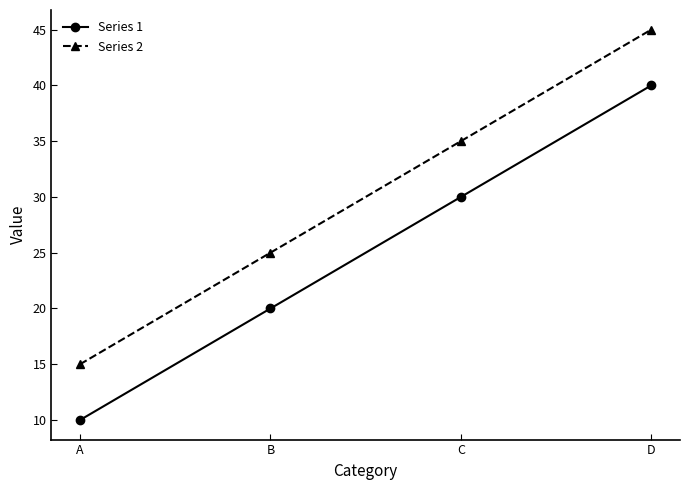

What is the minimum value for Series 1?

10